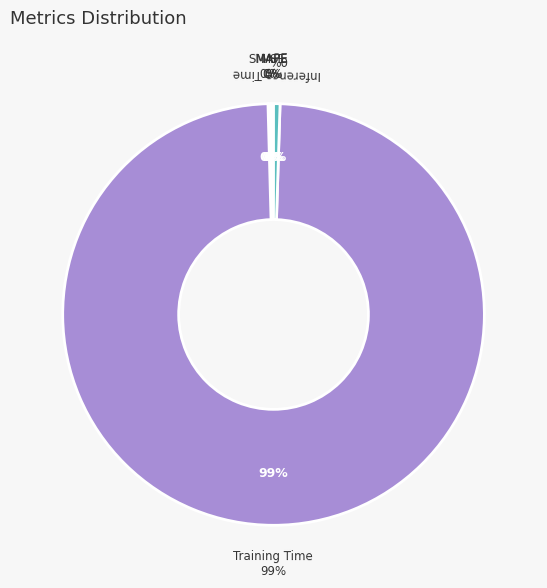

Combined, do Inference Time and Training Time account for over 50%?

Yes